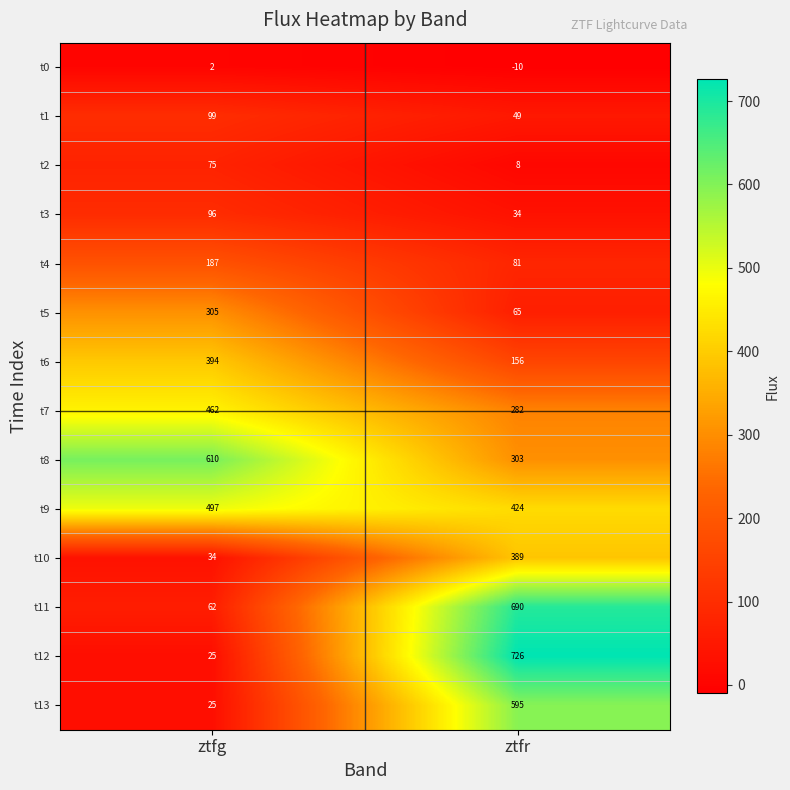

Count the number of categories in the chart.

2